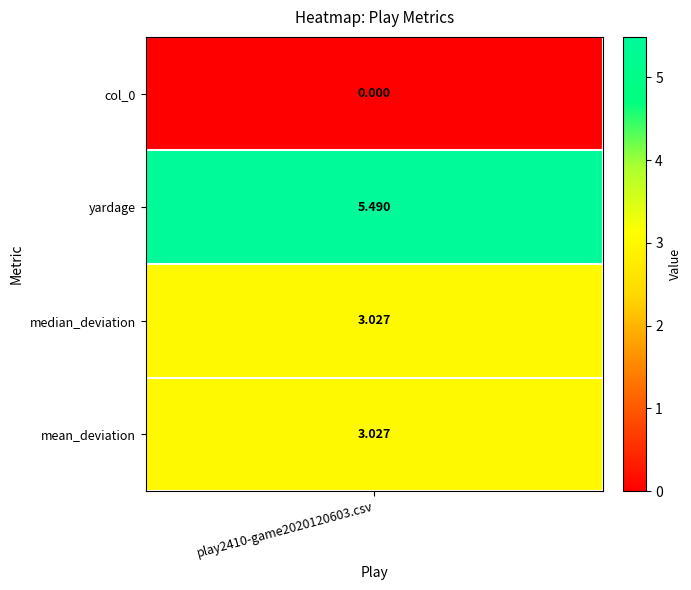

True or false: the data shows 7.8 at 2.

False